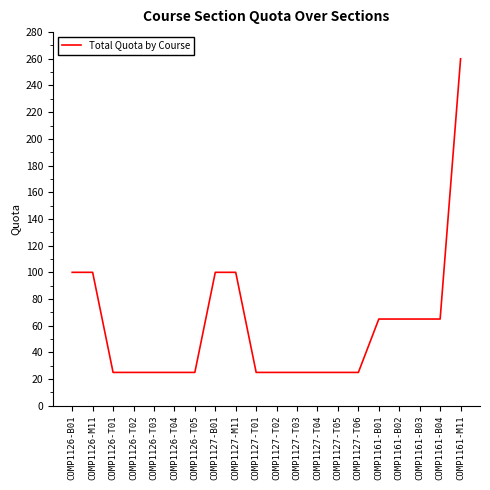

Is it true that the value at COMP1126-T02 is 25?

True